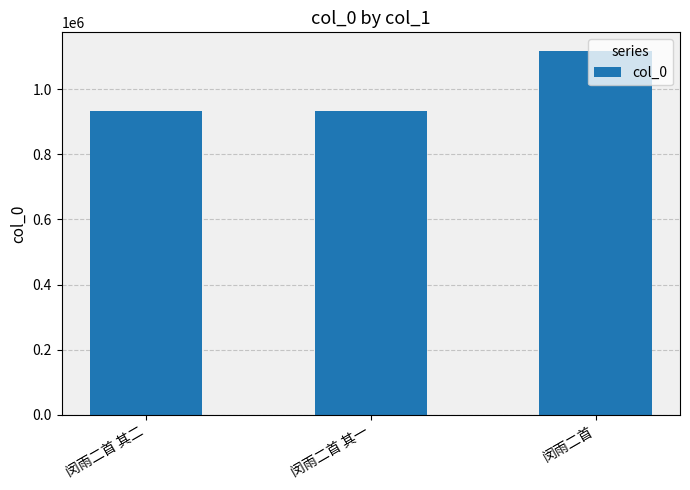

What is the smallest value displayed?

932397